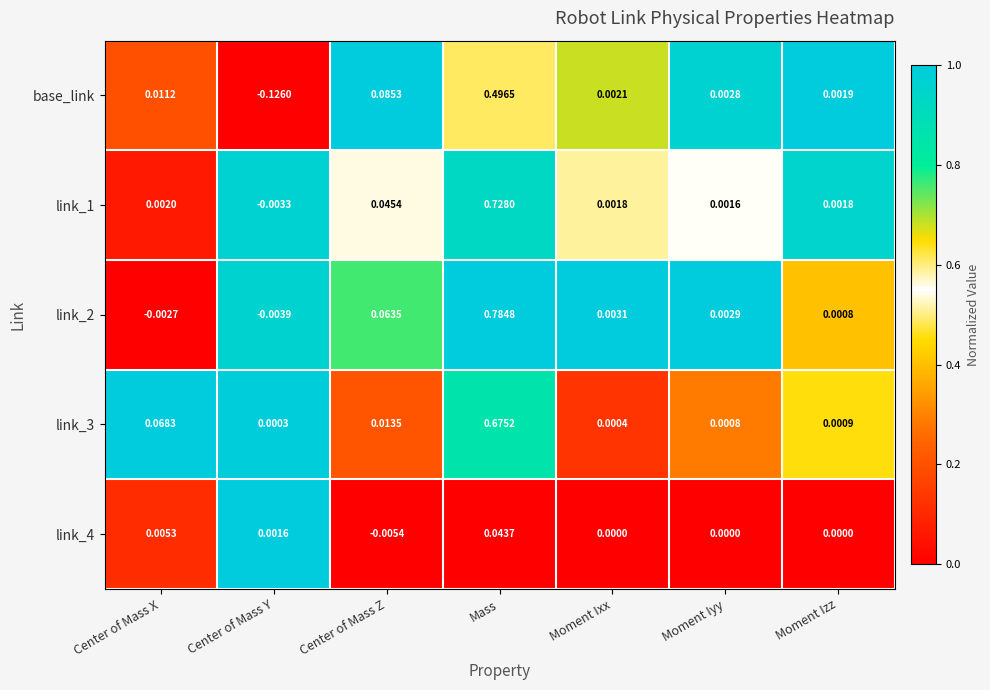

Which series has the widest spread of values?

link_2